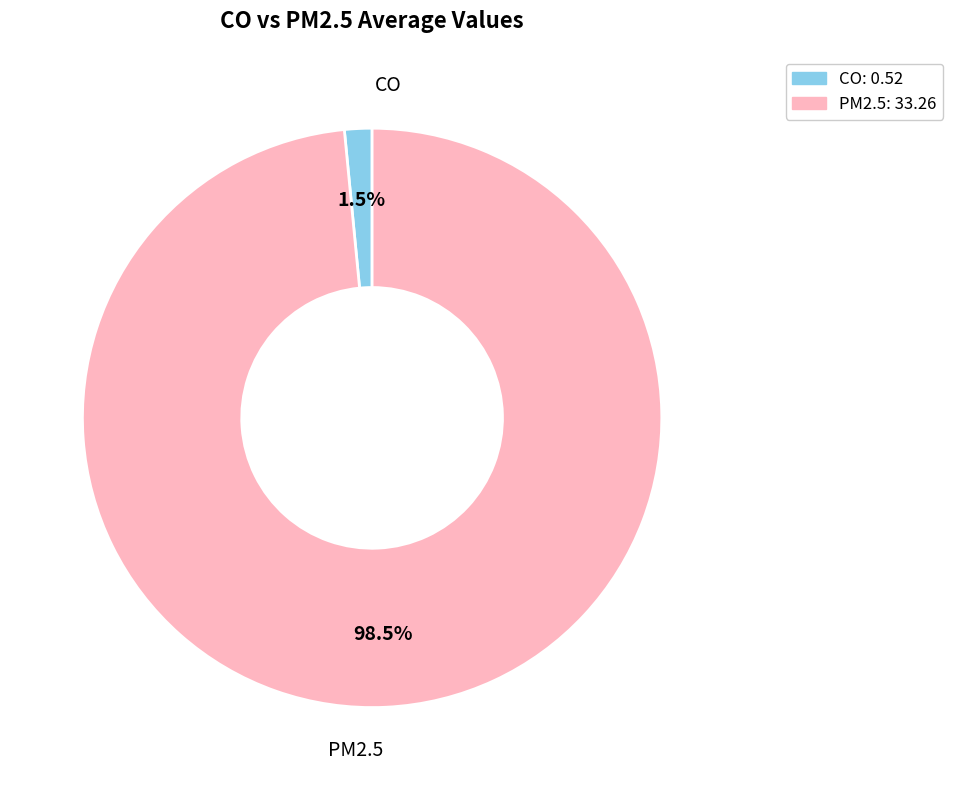

What is the total percentage of PM2.5 and CO?

100.0%